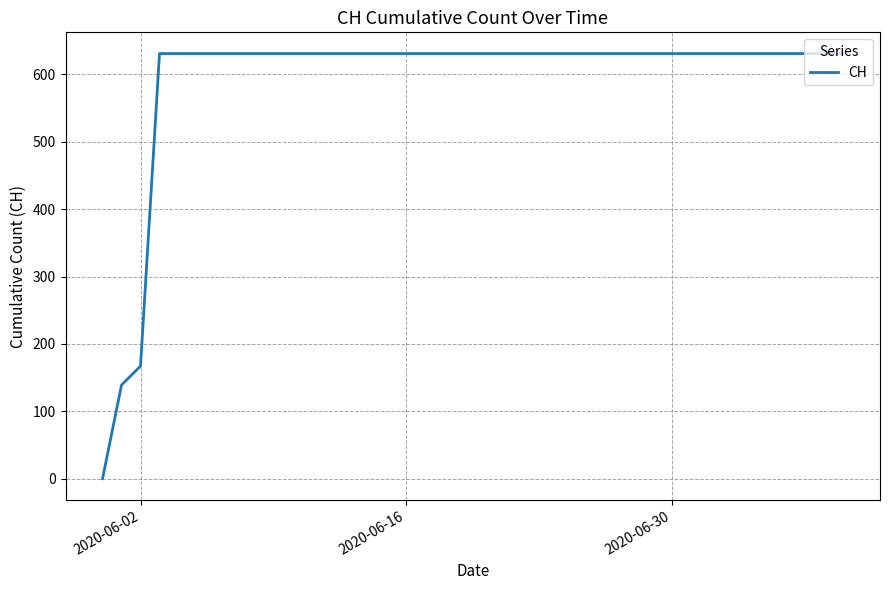

What is the maximum value shown in the chart?

631